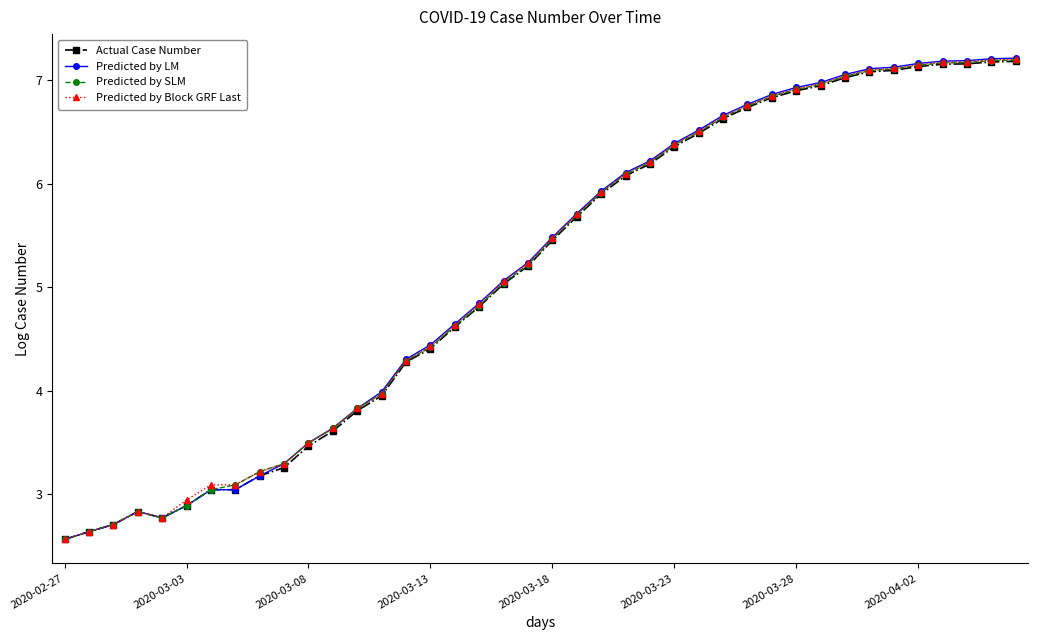

Which series has the widest spread of values?

Predicted by LM